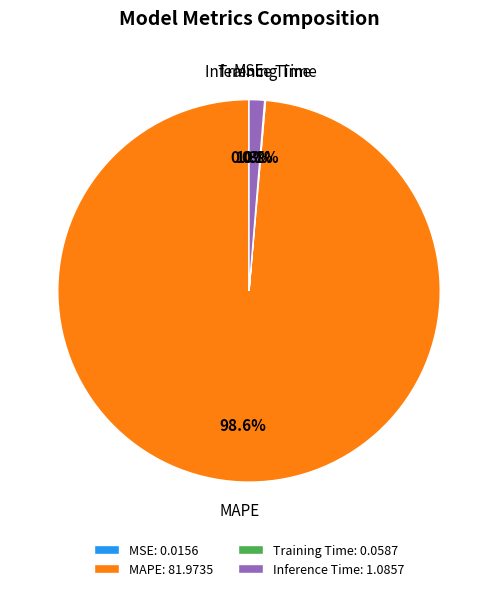

What is the total percentage of Inference Time: 1.0857 and MAPE: 81.9735?

99.9%